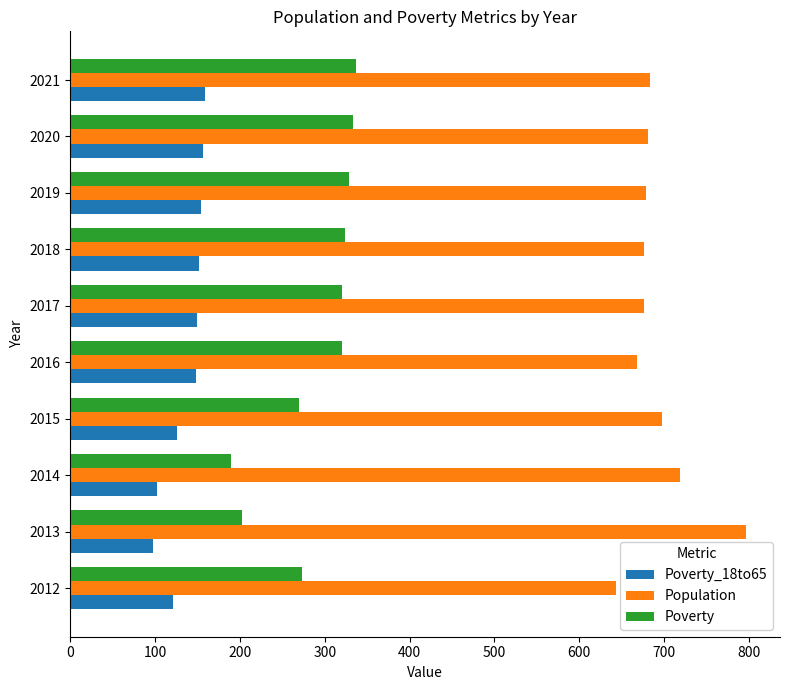

What is the minimum value shown in the chart?

97